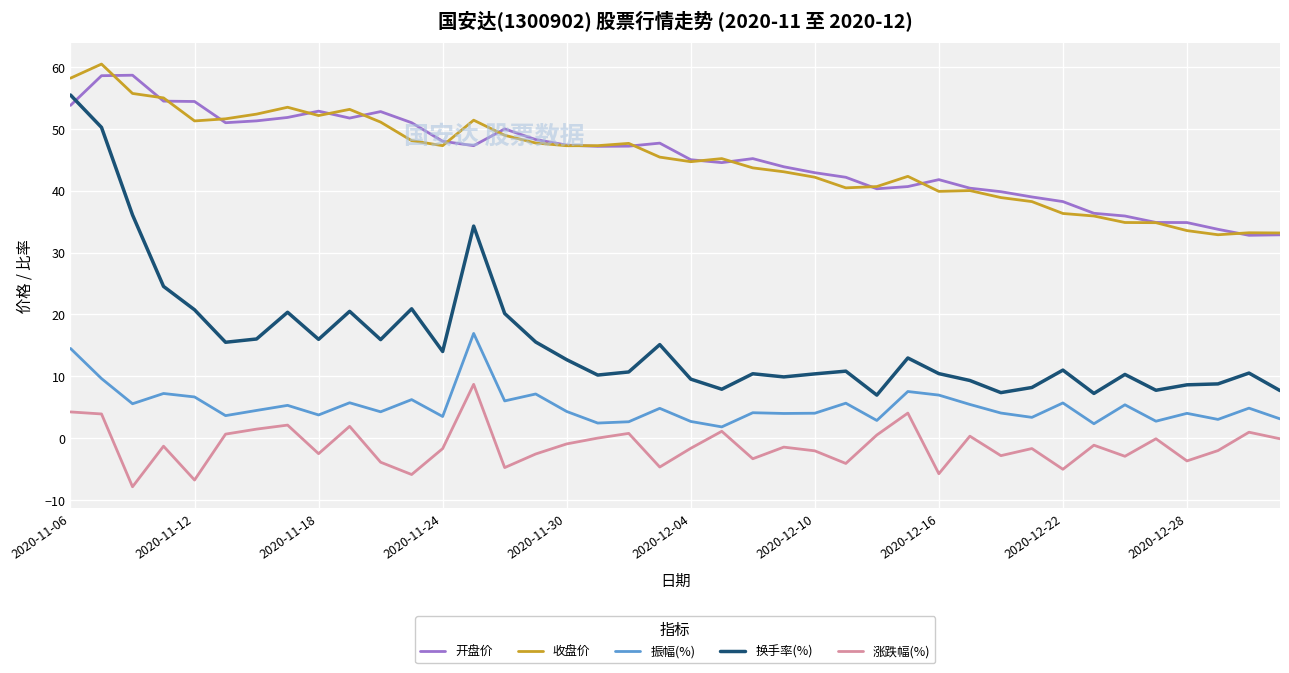

What is the smallest value displayed?

-7.8